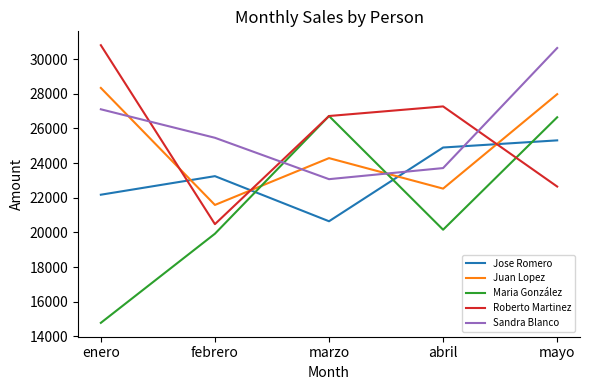

What is the minimum value shown in the chart?

14783